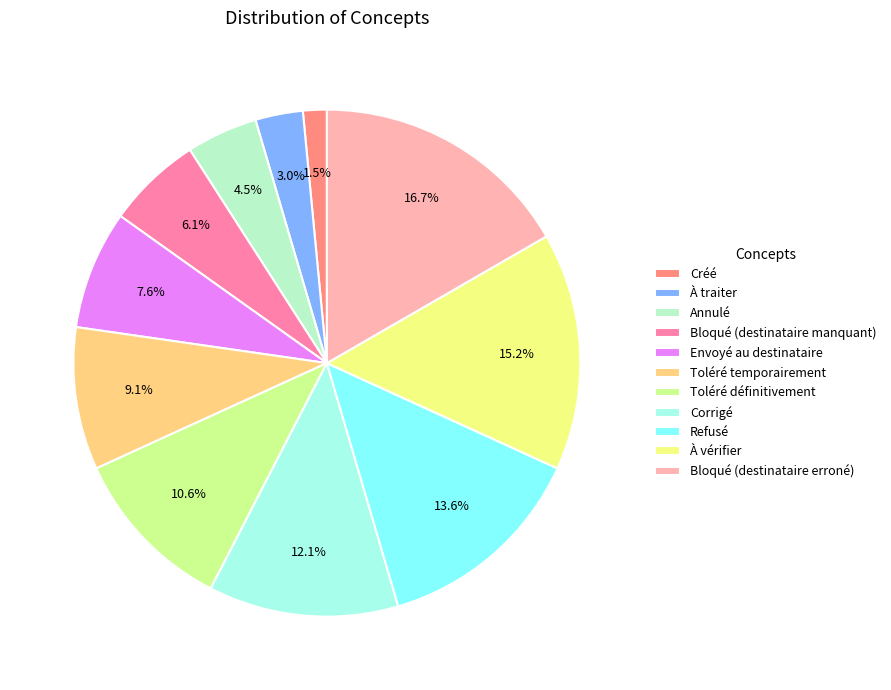

Does any single category account for the majority?

No